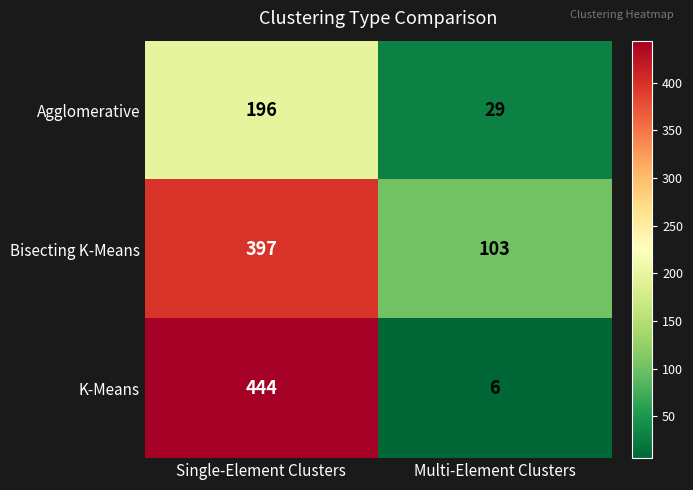

Which series has the largest total across all categories?

Bisecting K-Means